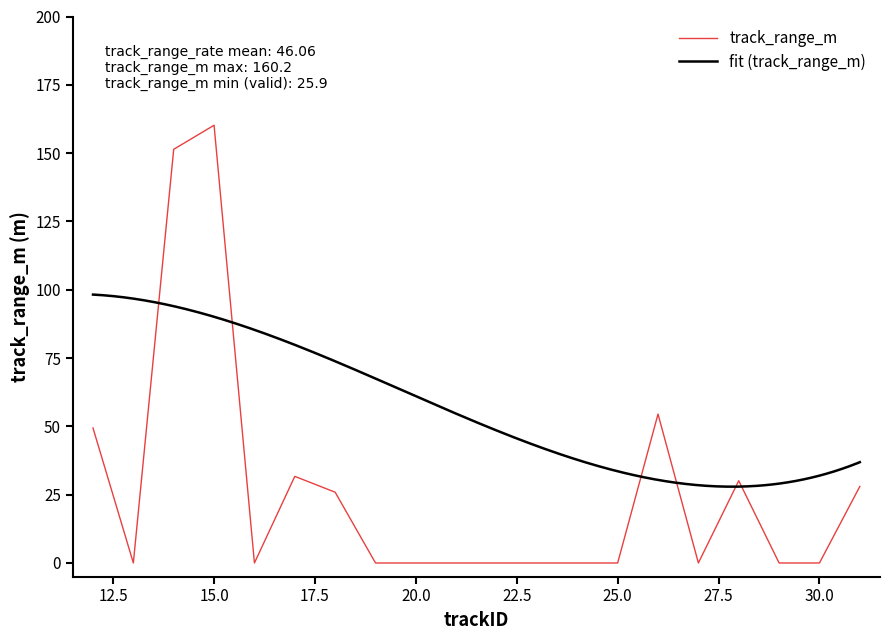

What is the difference between the maximum and minimum values?

160.2